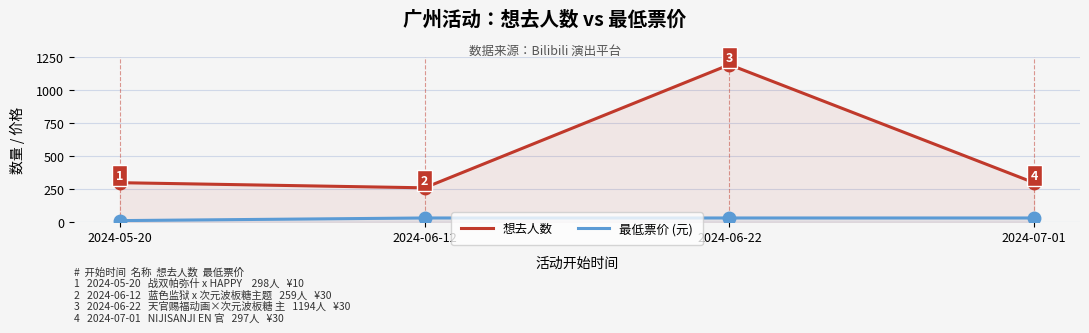

What is the difference between the 想去人数 values at 2024-07-01 and 2024-06-22?

897